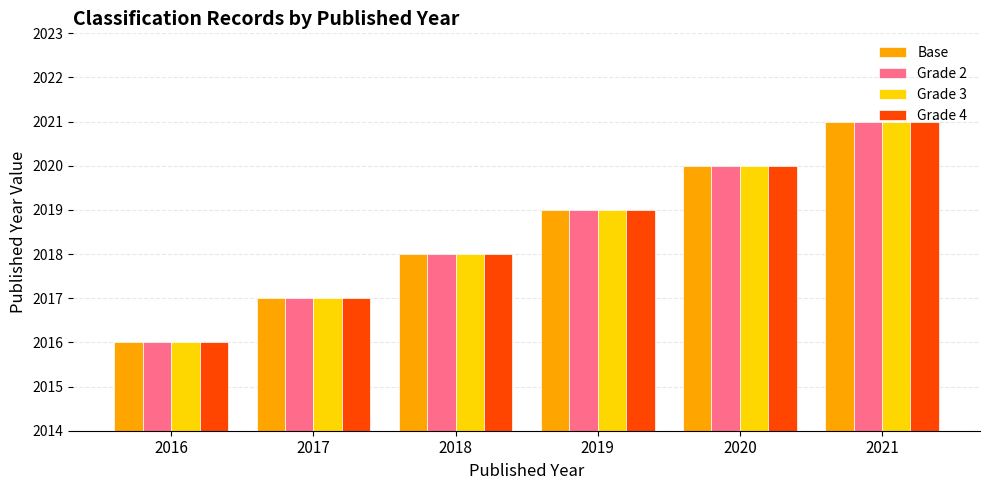

What is the sum of all Base values?

12111